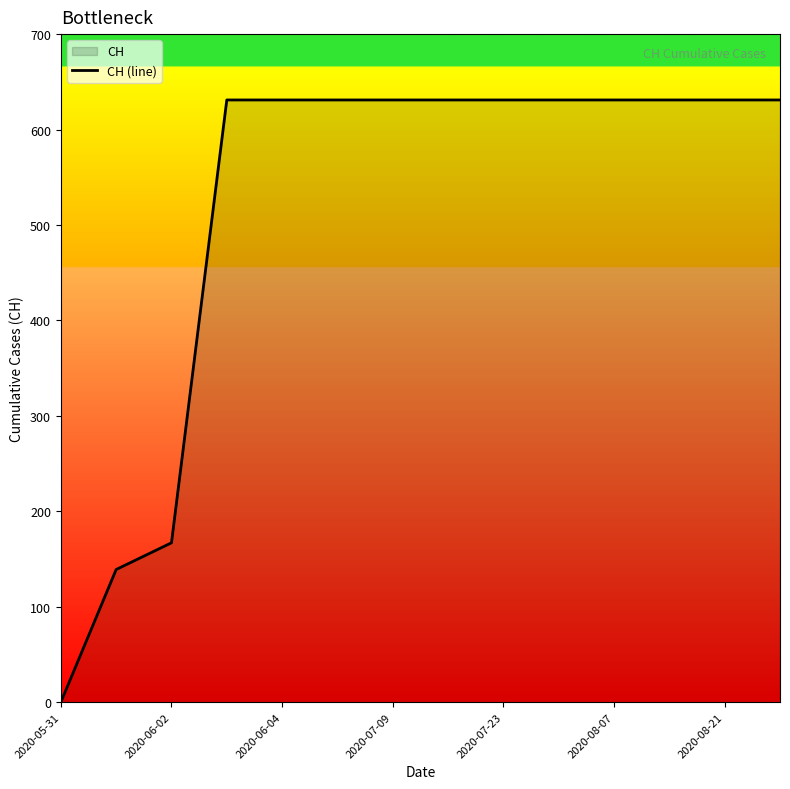

What is the difference between the values at 2020-08-21 and 2020-06-02?

464